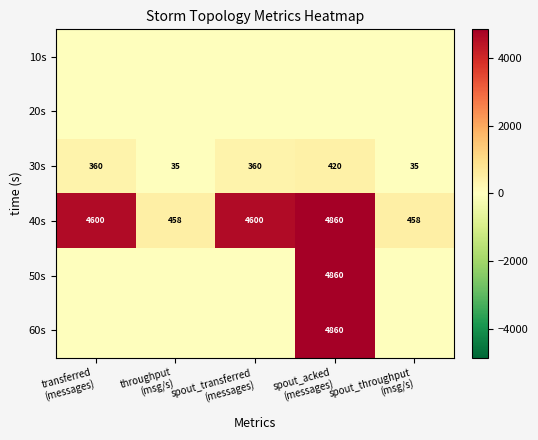

Which label corresponds to the largest value in the chart?

spout_acked
(messages)